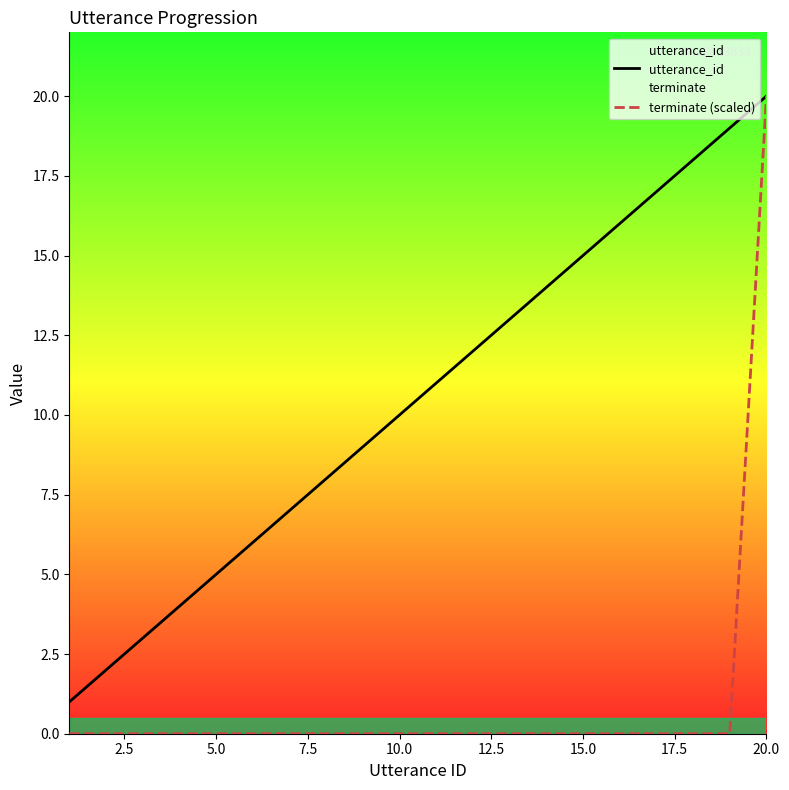

Which series has the largest total across all categories?

utterance_id